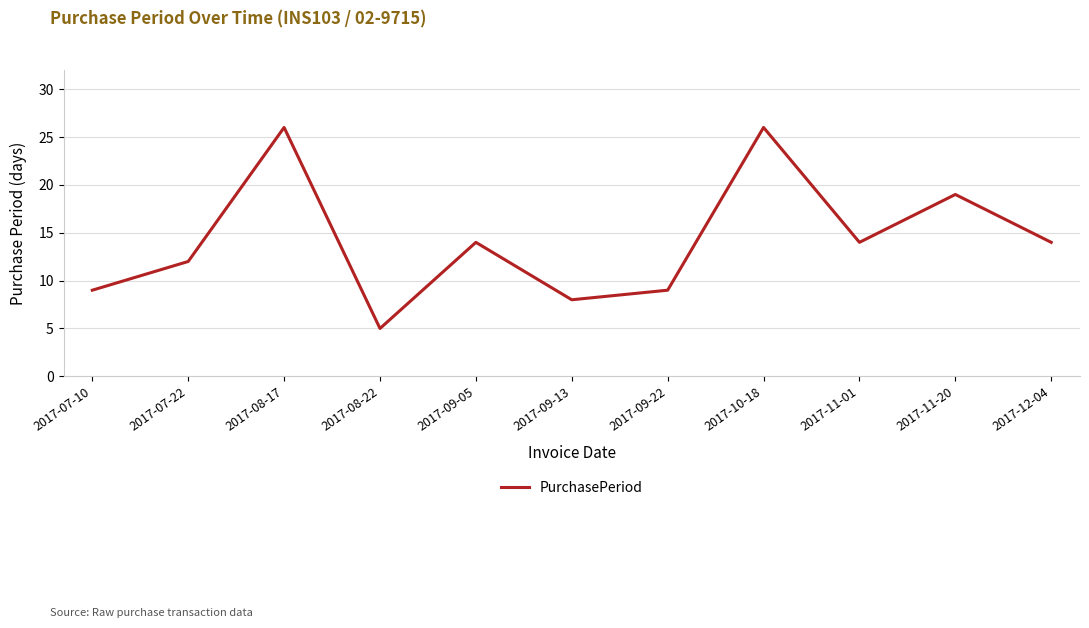

What is the change in value from 2017-08-22 to 2017-11-01?

+9